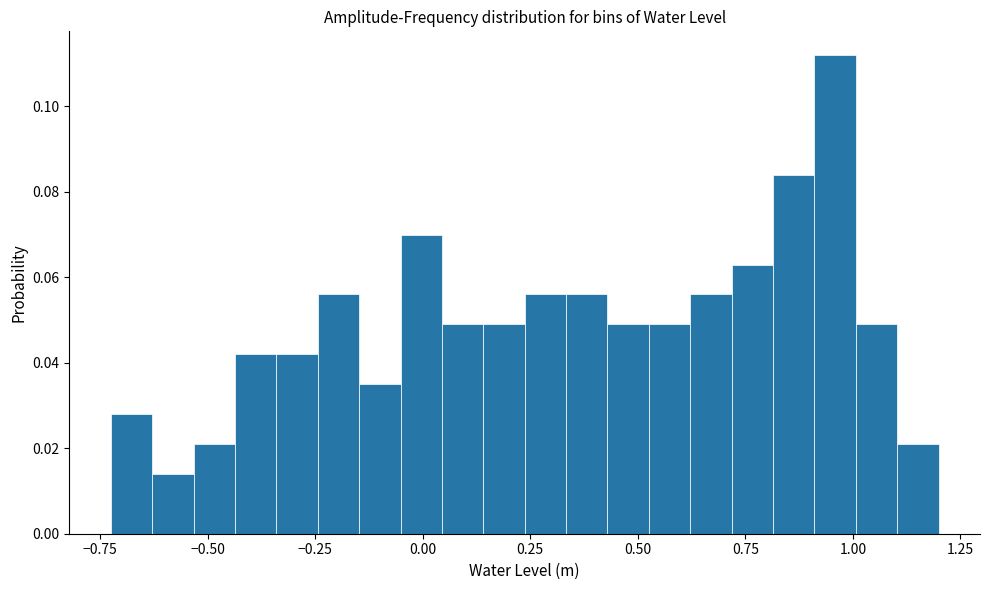

Around what value on the x-axis is the tallest bar? Give the approximate position of its centre, as read against the axis.

0.95